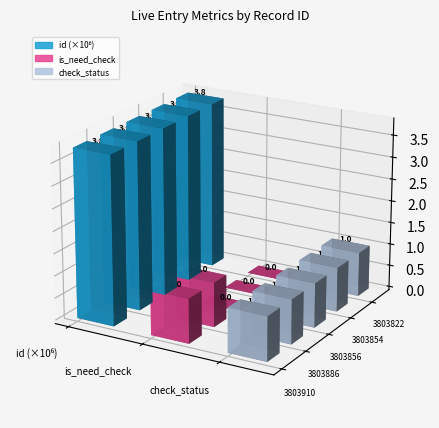

At which category is the sum across all series the highest?

3803910